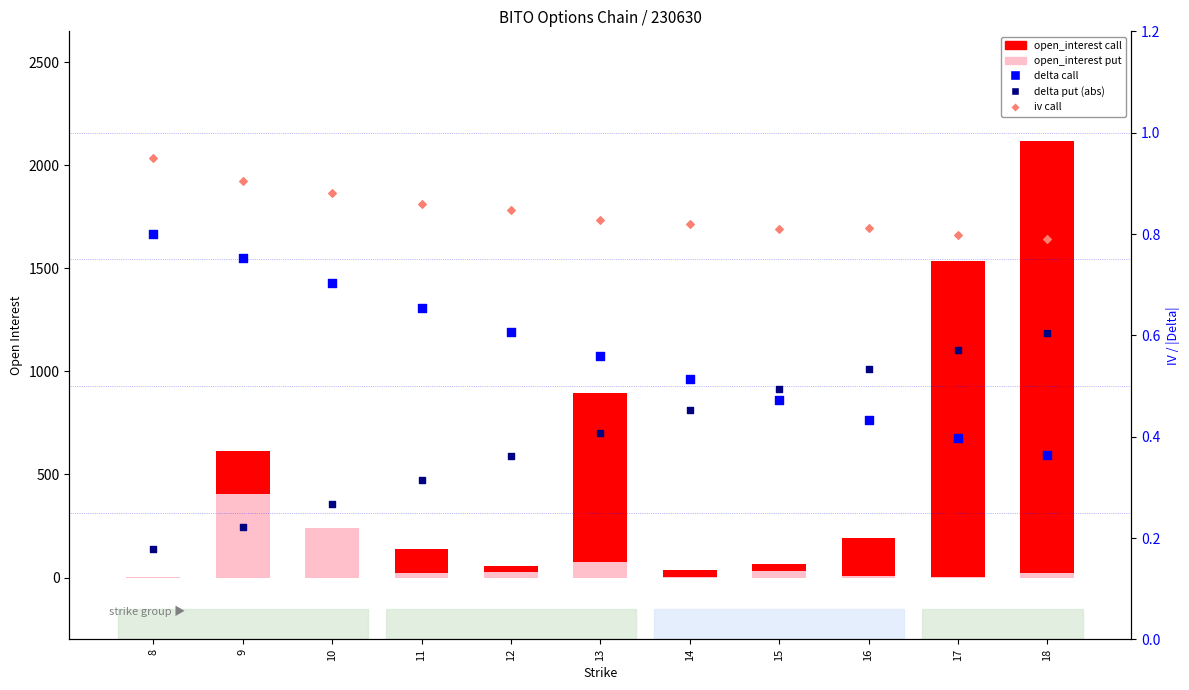

At which category is the sum across all series the highest?

18